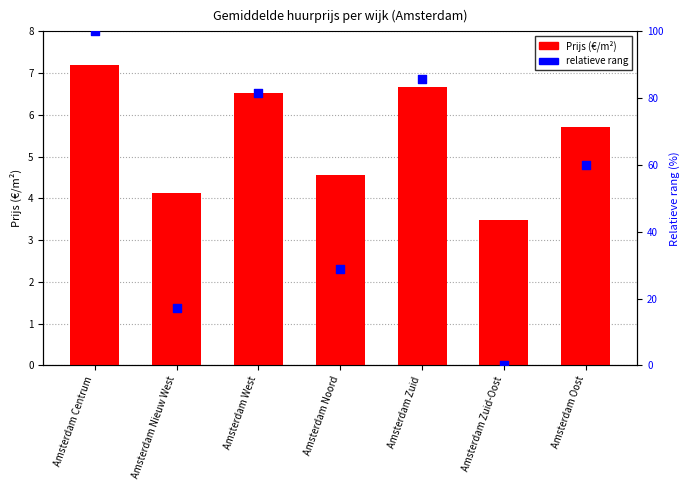

What is the total value across all series at Amsterdam Nieuw West?

21.3